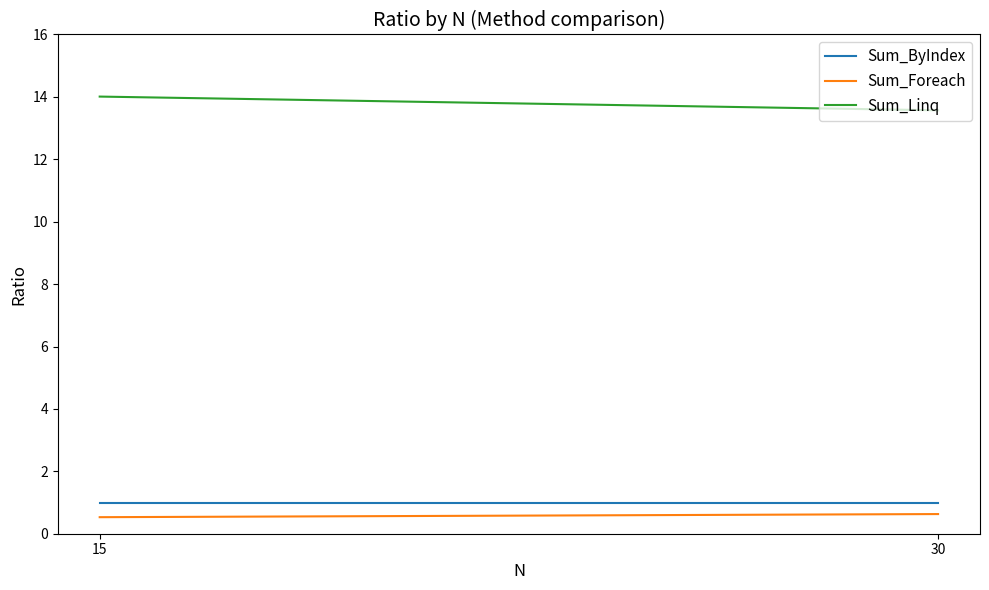

What are all the series names shown in the legend?

Sum_ByIndex, Sum_Foreach, Sum_Linq